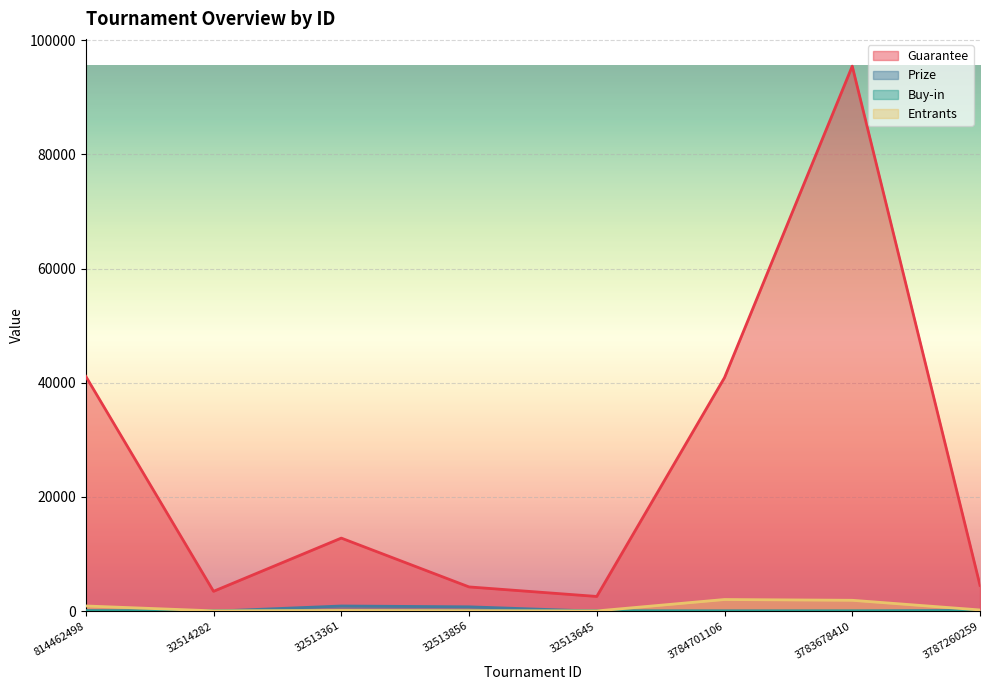

What is the label of the 8th point from the left?

3787260259